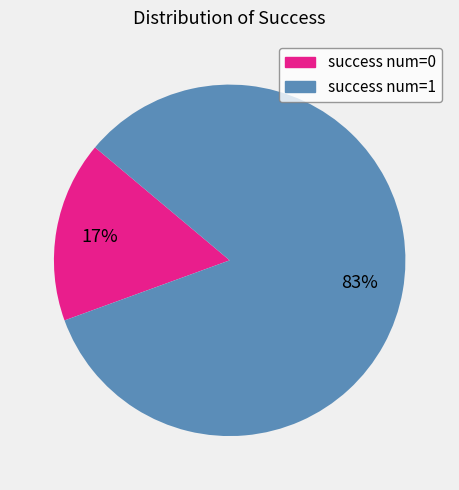

Does any single category account for the majority?

Yes